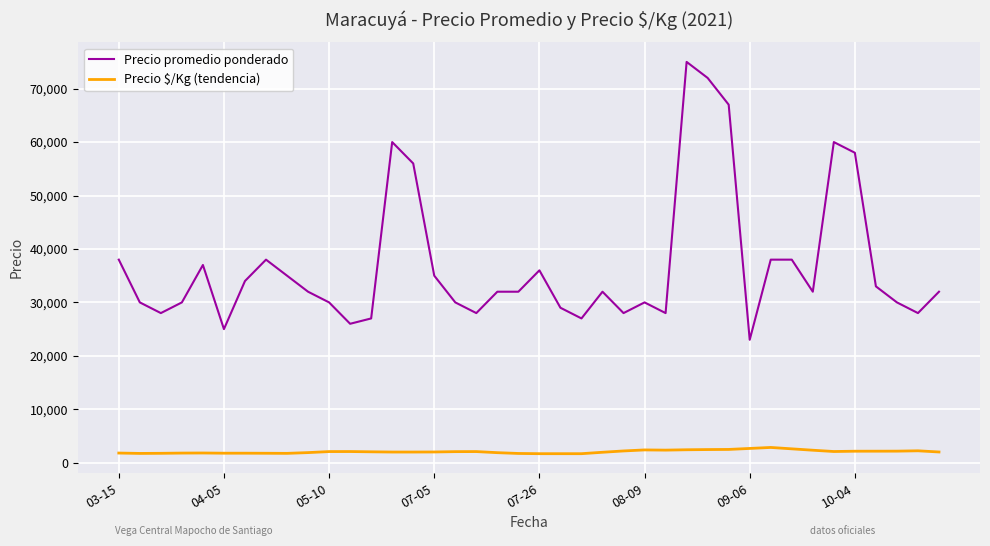

Which series has the largest range (max minus min)?

Precio promedio ponderado